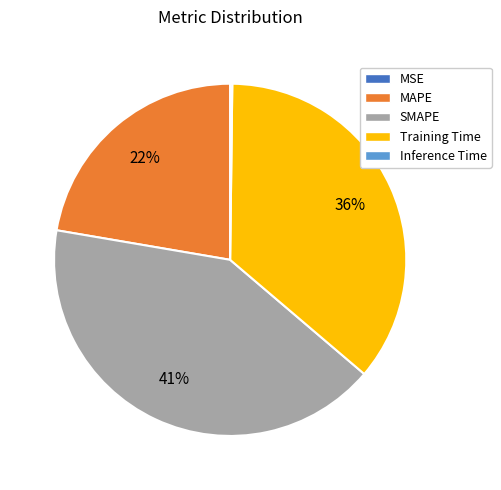

To the nearest percent, what is the difference between the largest and smallest slice percentages?

41%